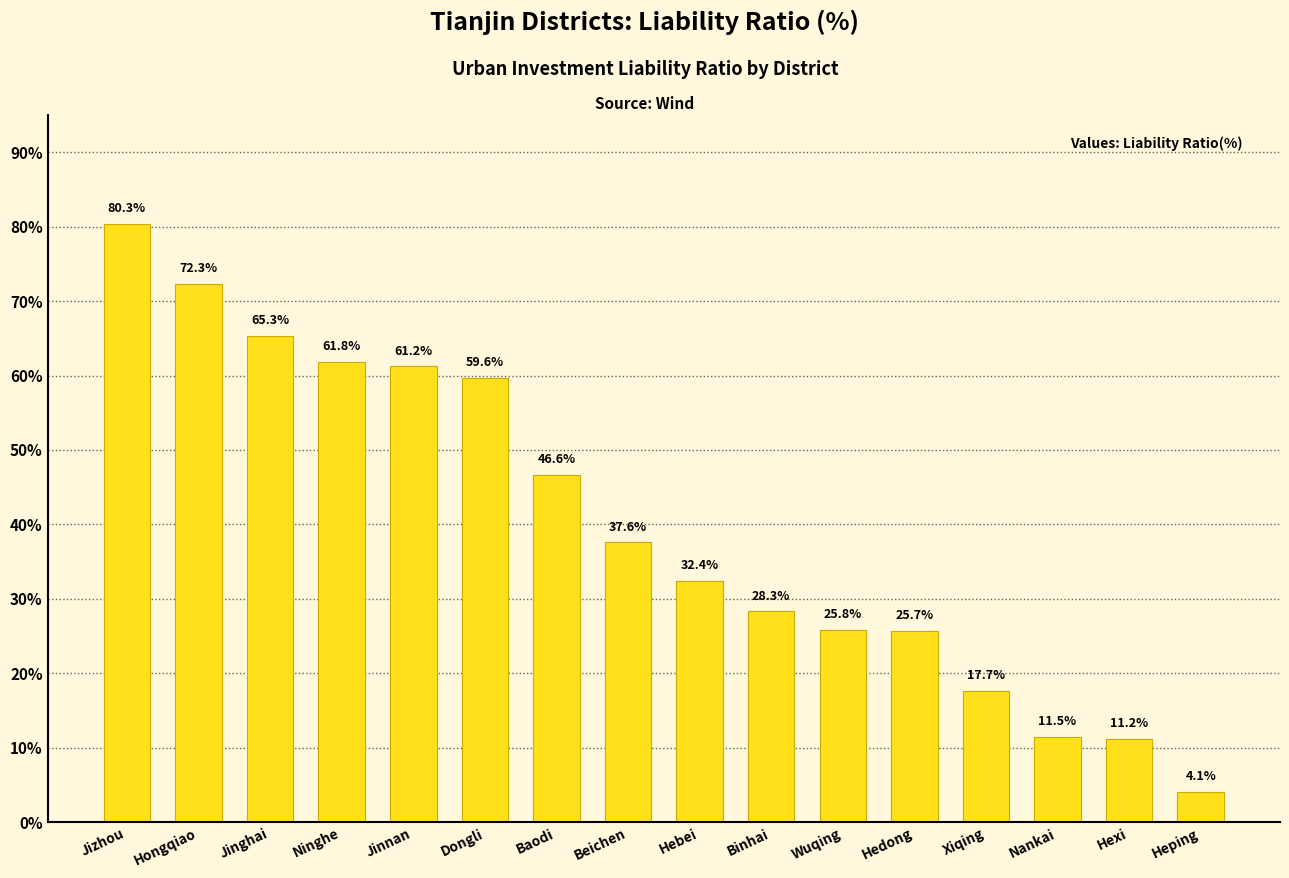

What is the difference between the maximum and minimum values?

76.2